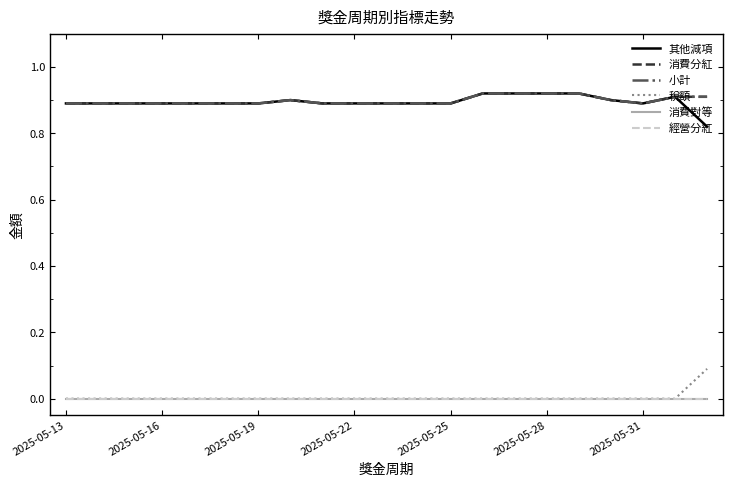

Reading left to right, extract all data points from this chart.

其他減項: 0.9	0.9	0.9	0.9	0.9	0.9	0.9	0.9	0.9	0.9	0.9	0.9	0.9	0.9	0.9	0.9	0.9	0.9	0.9	0.9	0.8
消費分紅: 0.9	0.9	0.9	0.9	0.9	0.9	0.9	0.9	0.9	0.9	0.9	0.9	0.9	0.9	0.9	0.9	0.9	0.9	0.9	0.9	0.9
小計: 0.9	0.9	0.9	0.9	0.9	0.9	0.9	0.9	0.9	0.9	0.9	0.9	0.9	0.9	0.9	0.9	0.9	0.9	0.9	0.9	0.9
稅額: 0.0	0.0	0.0	0.0	0.0	0.0	0.0	0.0	0.0	0.0	0.0	0.0	0.0	0.0	0.0	0.0	0.0	0.0	0.0	0.0	0.1
消費對等: 0.0	0.0	0.0	0.0	0.0	0.0	0.0	0.0	0.0	0.0	0.0	0.0	0.0	0.0	0.0	0.0	0.0	0.0	0.0	0.0	0.0
經營分紅: 0.0	0.0	0.0	0.0	0.0	0.0	0.0	0.0	0.0	0.0	0.0	0.0	0.0	0.0	0.0	0.0	0.0	0.0	0.0	0.0	0.0